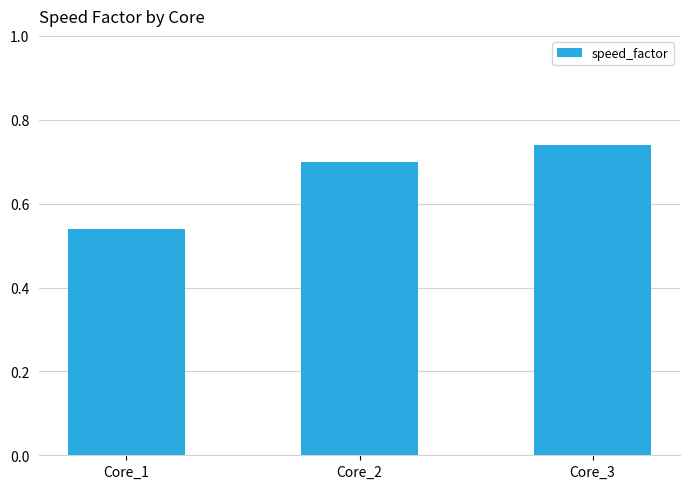

At which category does the chart reach its peak across all series?

Core_3